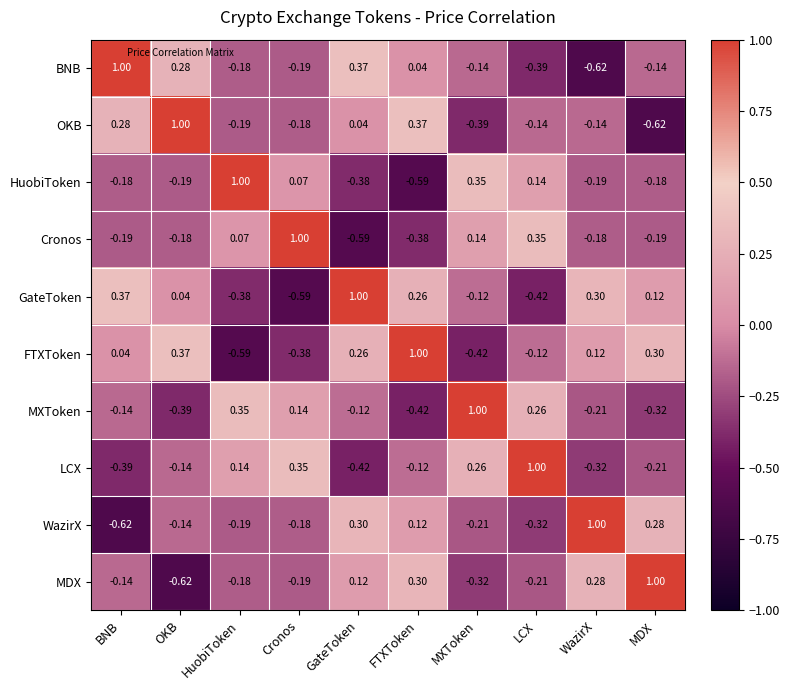

At GateToken, list the series in order from largest to smallest.

GateToken, BNB, WazirX, FTXToken, MDX, OKB, MXToken, HuobiToken, LCX, Cronos